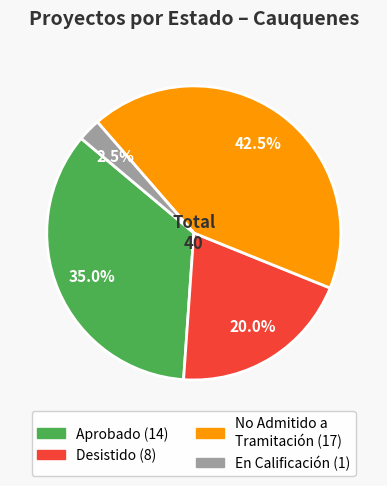

Is there a majority slice in this chart?

No